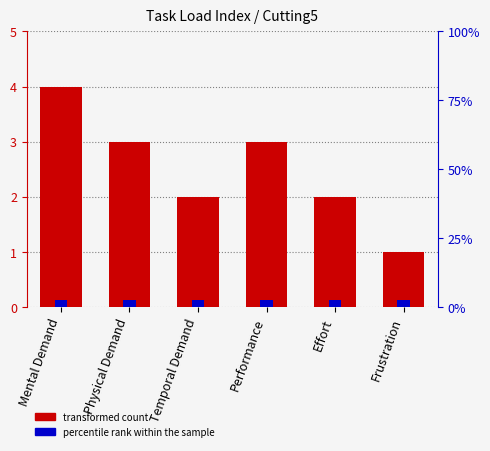

Reading left to right, list all the values displayed in this chart.

Mental Demand=4	Physical Demand=3	Temporal Demand=2	Performance=3	Effort=2	Frustration=1